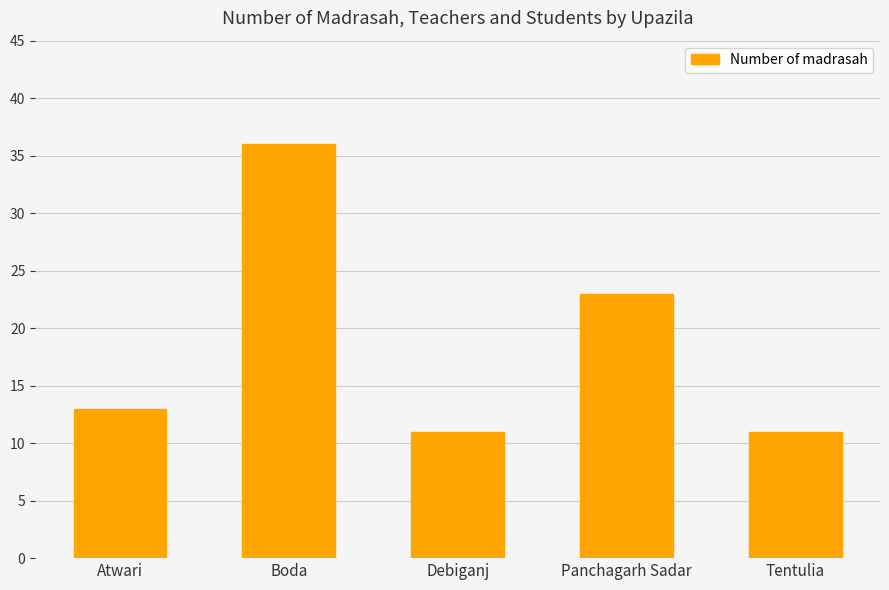

What position from the left is Atwari?

1